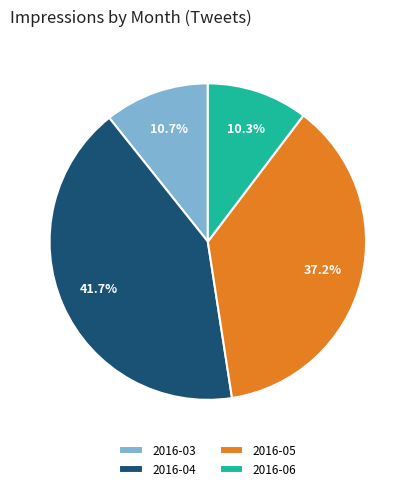

What is the total percentage of 2016-05 and 2016-03?

47.9%